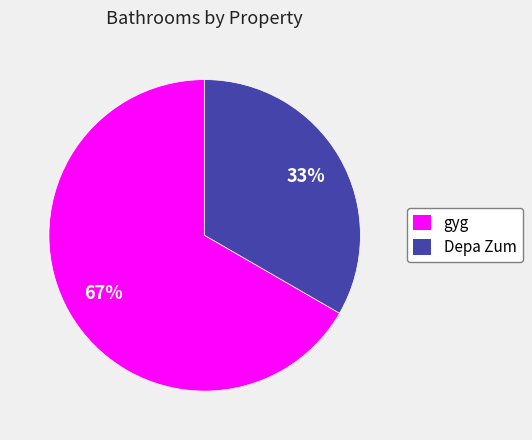

What percentage is the Depa Zum slice, to the nearest percent?

33%